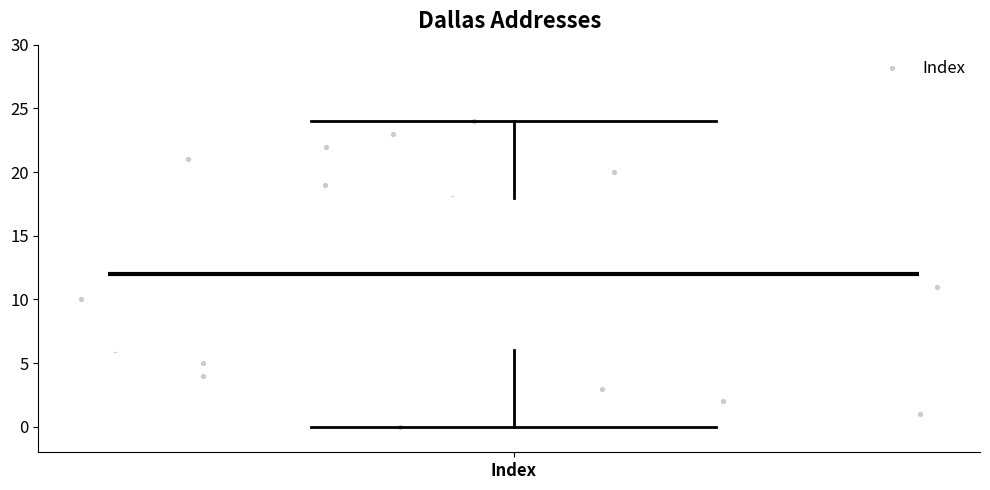

Where does the lower whisker of the box for Index end on the y-axis? The values are not printed on the chart, so give them approximately, as read against the axis.

0